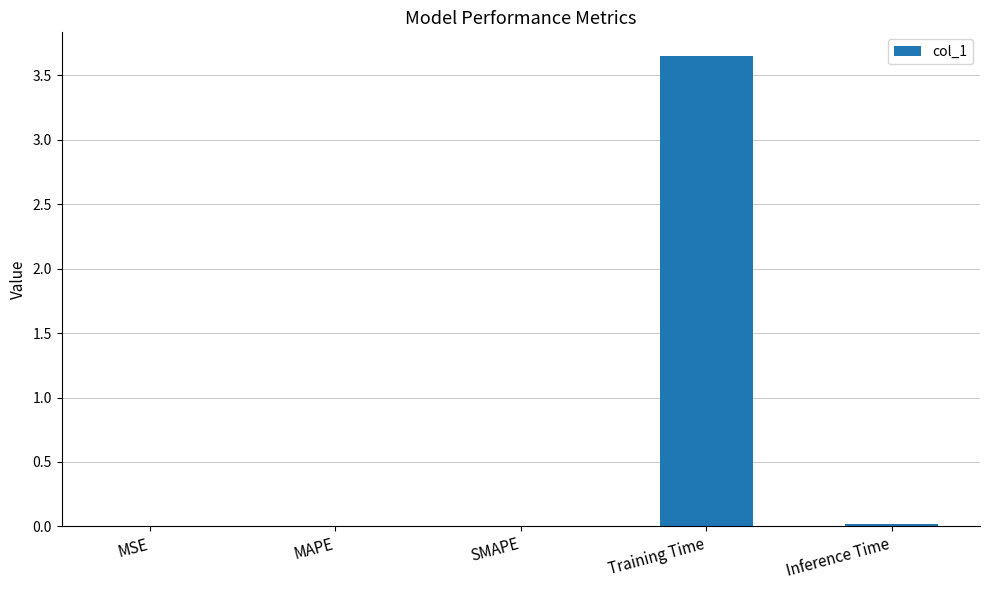

Which has a higher value, Training Time or MAPE?

Training Time